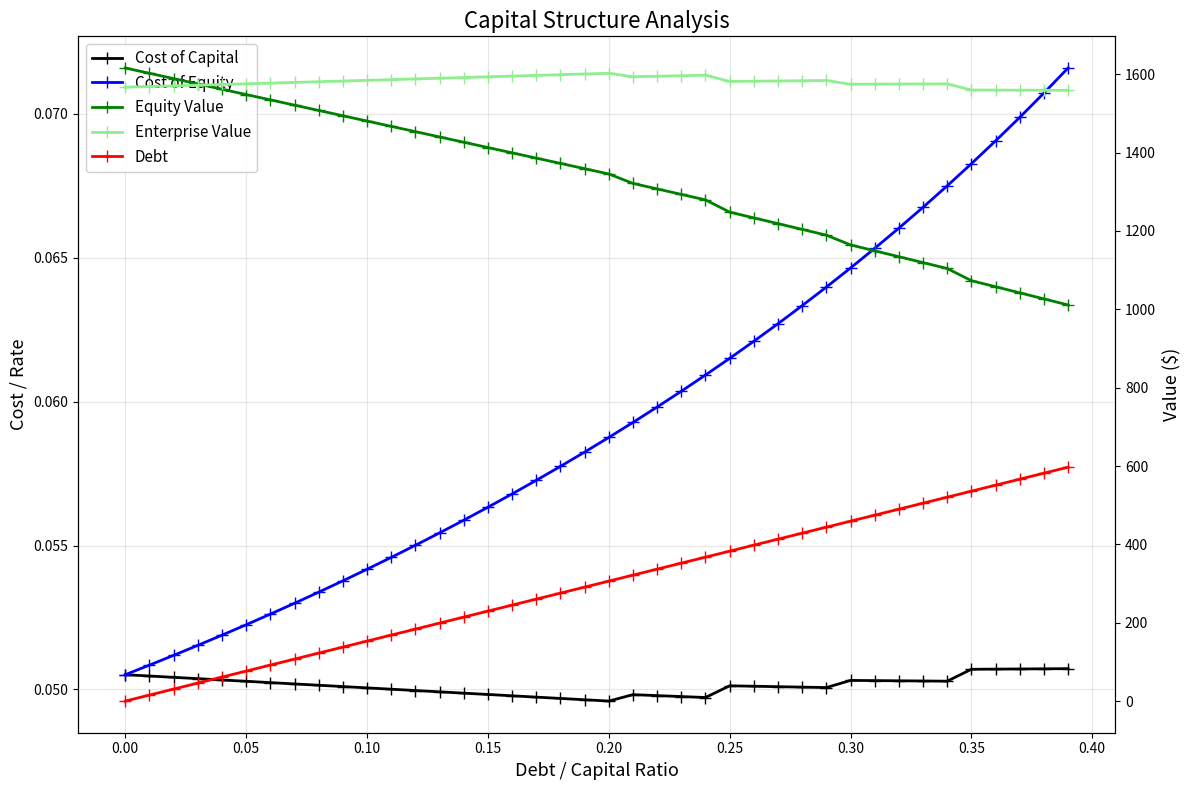

The value of Cost of Equity at 0.20 is 0.1. True or false?

True